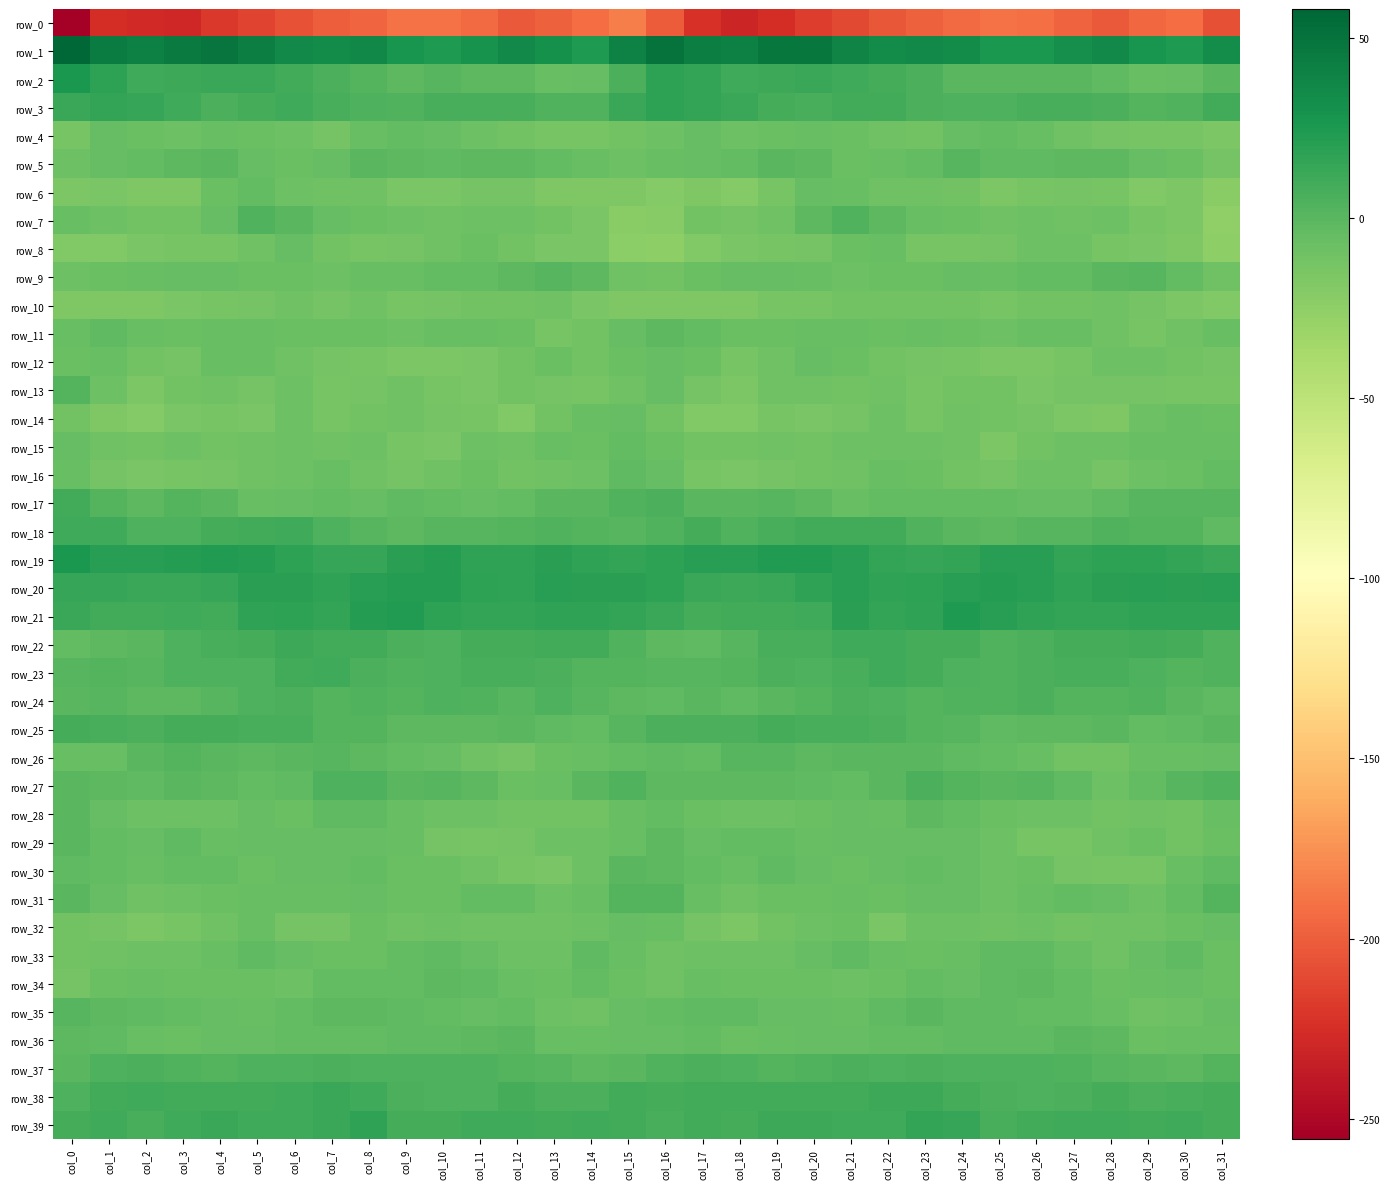

How many data points in row_0 are less than -200?

18